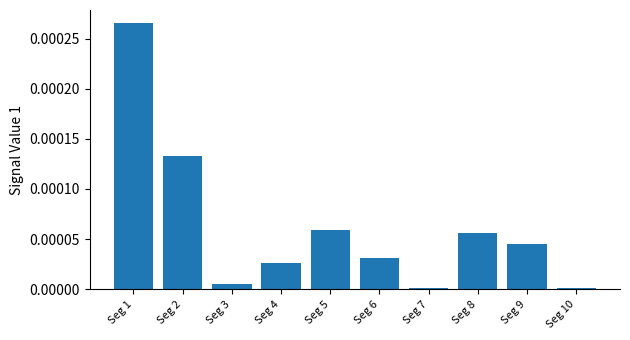

Are the bars horizontal?

No